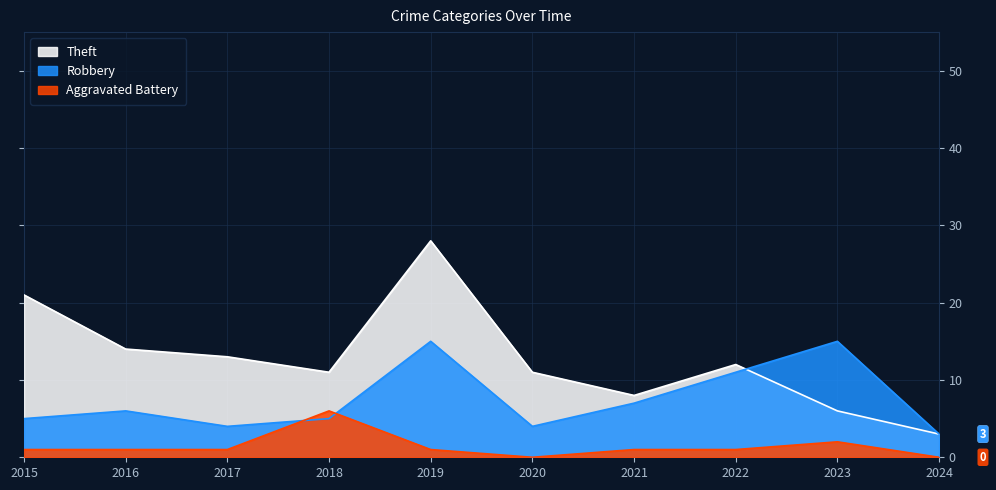

True or false: Theft has more than 1 points higher than both neighbors.

True